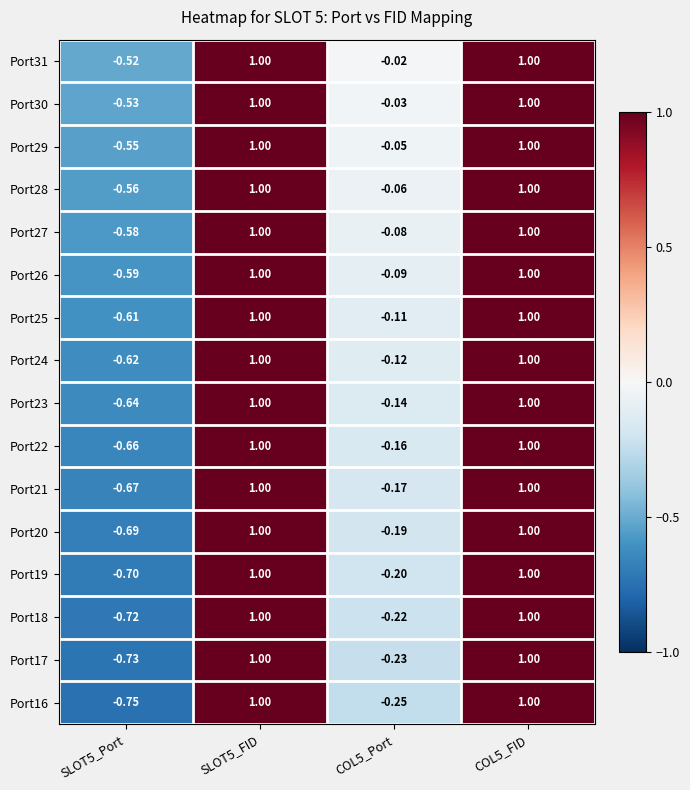

At how many categories does at least one series exceed 0?

2